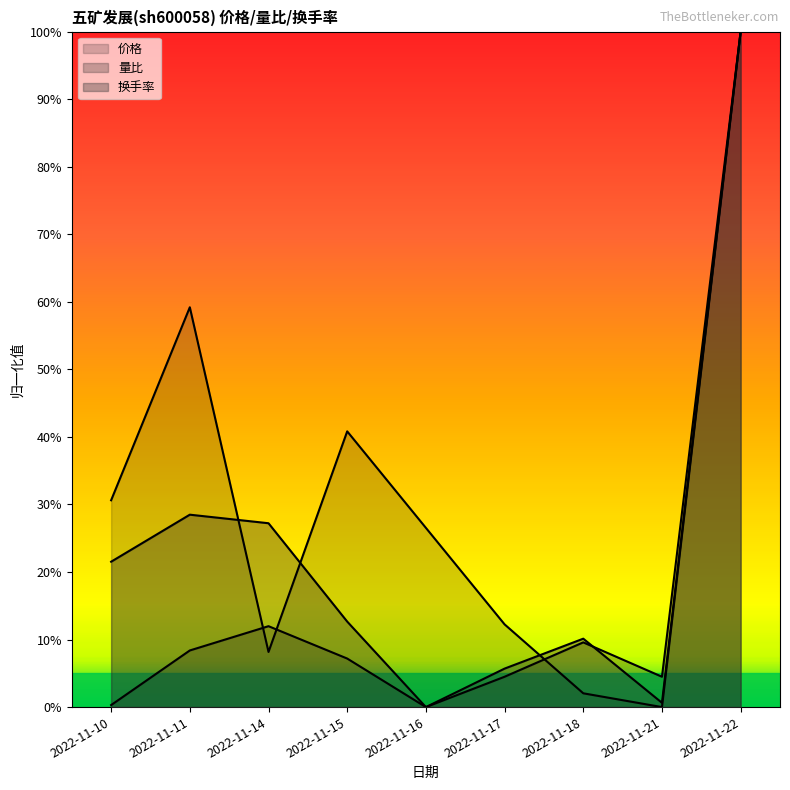

Which has a higher value, 2022-11-11 or 2022-11-21?

2022-11-11